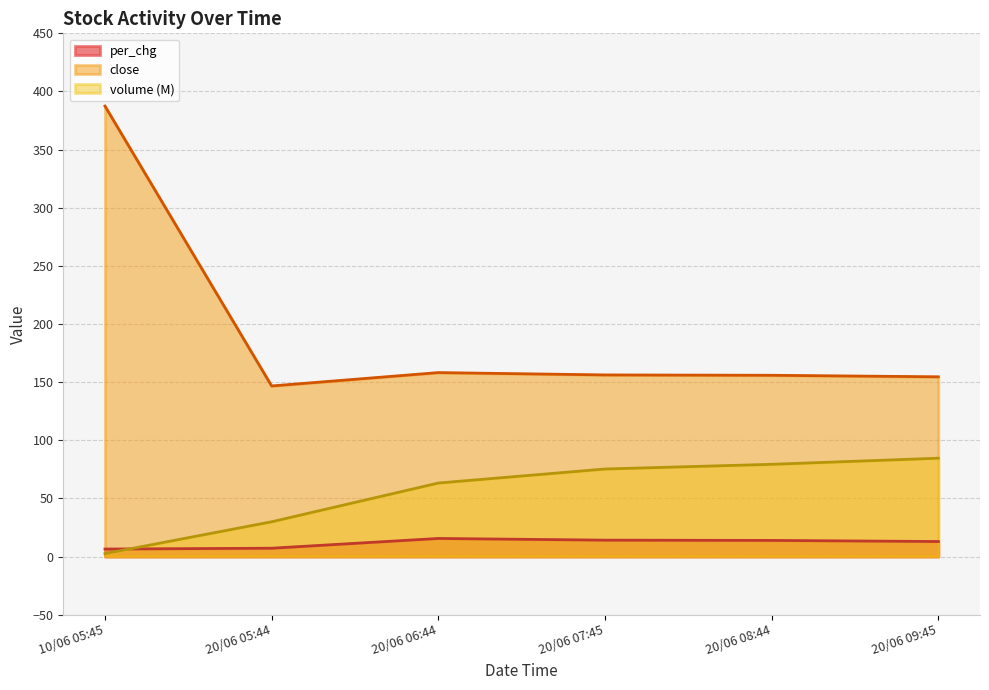

What is the sum of all volume values?

334.8